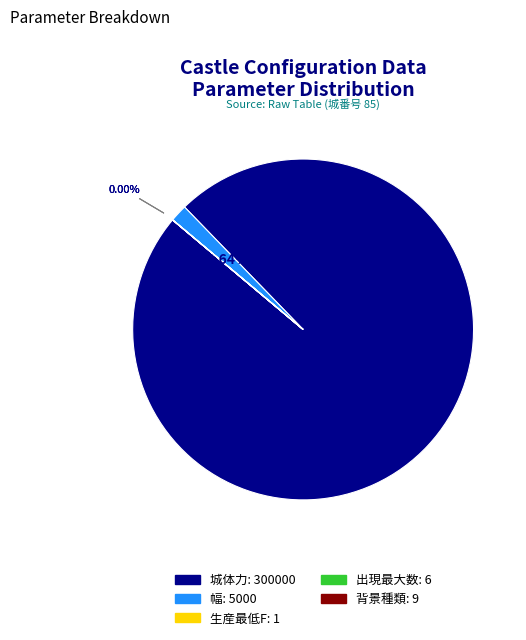

To the nearest percent, what percentage of the pie is 城体力: 300000?

98%